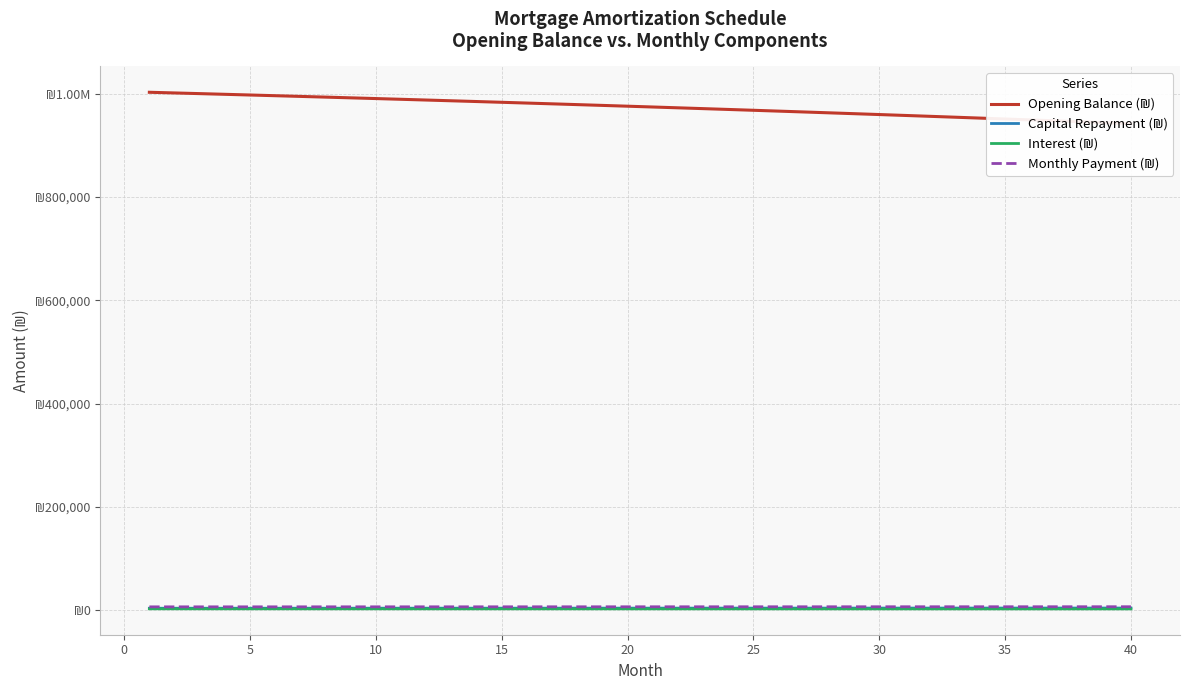

True or false: Capital Repayment (₪) has more than 2 interior local peaks.

False